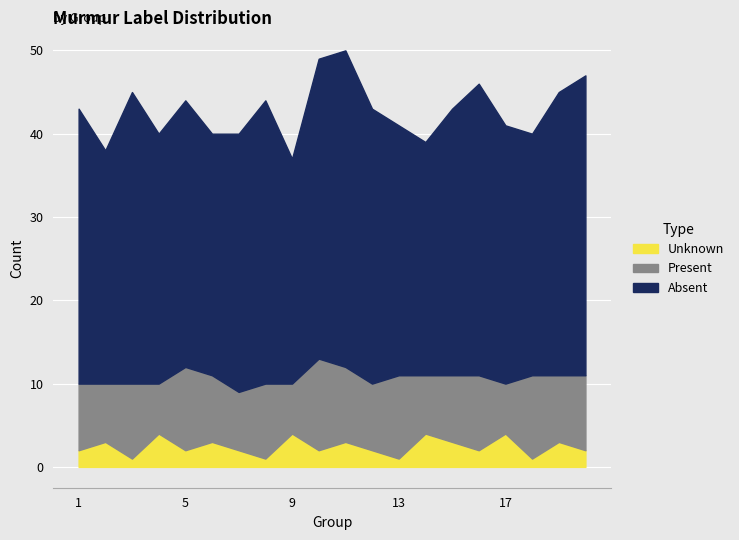

True or false: Present and Unknown cross at least once.

False